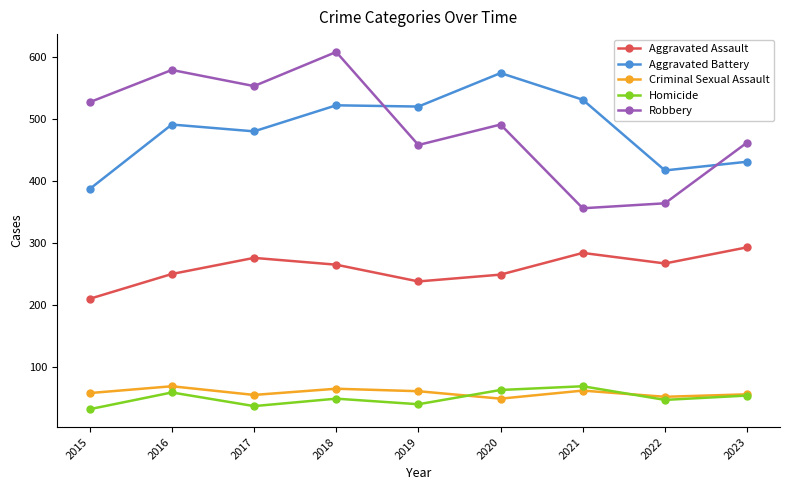

What is the minimum value for Criminal Sexual Assault?

49